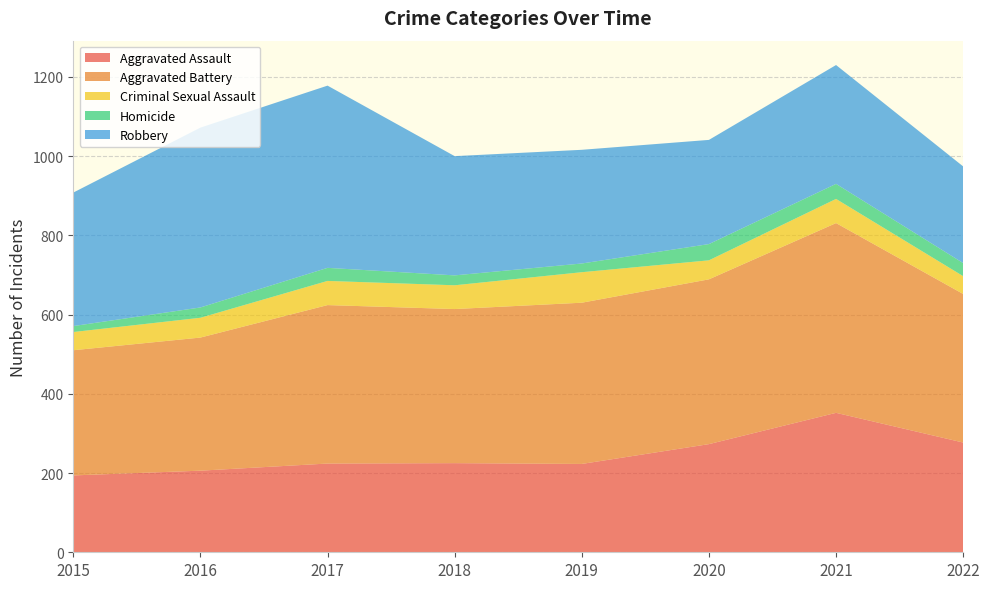

Reading right to left, list all the values displayed in this chart.

Aggravated Assault: 277	352	273	223	225	224	206	194
Aggravated Battery: 375	479	416	407	389	400	336	316
Criminal Sexual Assault: 45	61	48	77	60	61	50	46
Homicide: 33	38	41	22	25	33	26	15
Robbery: 244	300	263	287	301	460	454	337